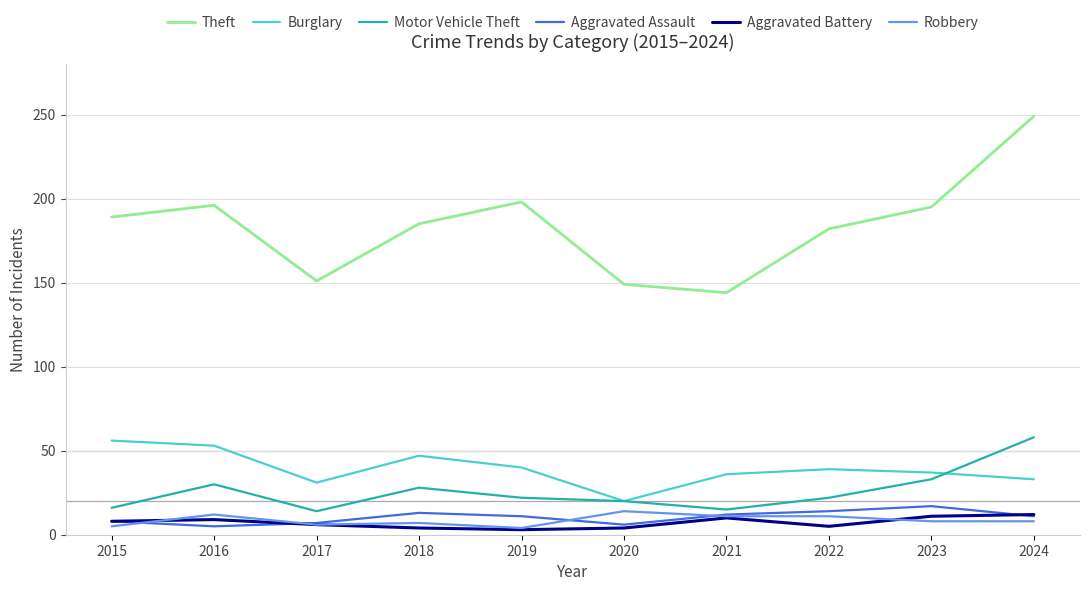

True or false: Motor Vehicle Theft and Burglary intersect in this chart.

True